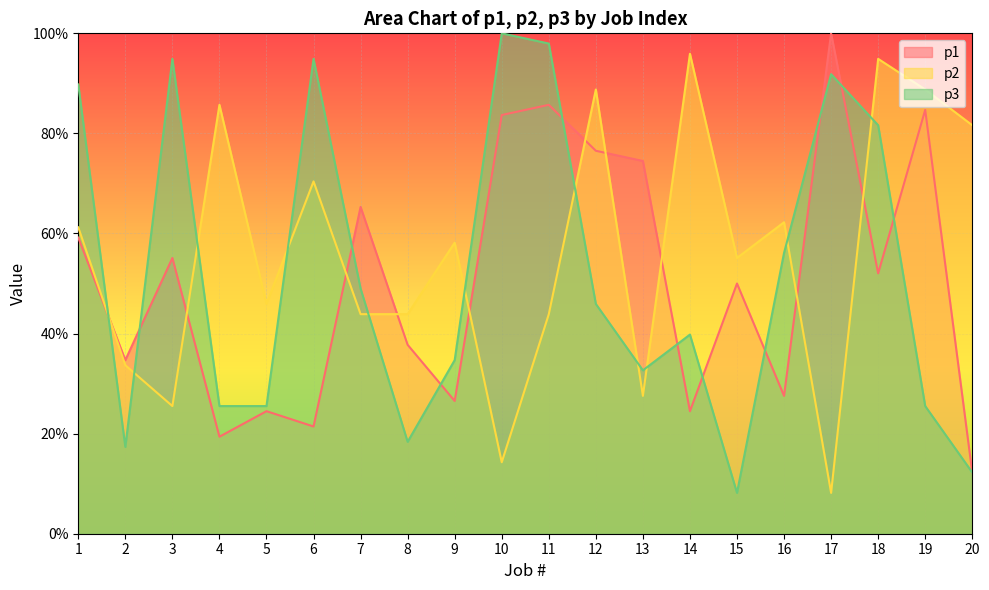

Where is the first local maximum for p1?

3